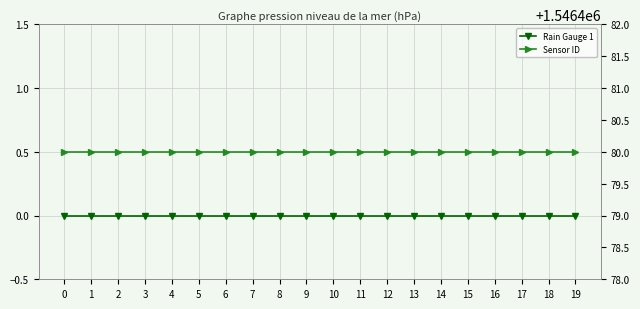

Rank the series by their maximum value, from highest to lowest.

Sensor ID, Rain Gauge 1